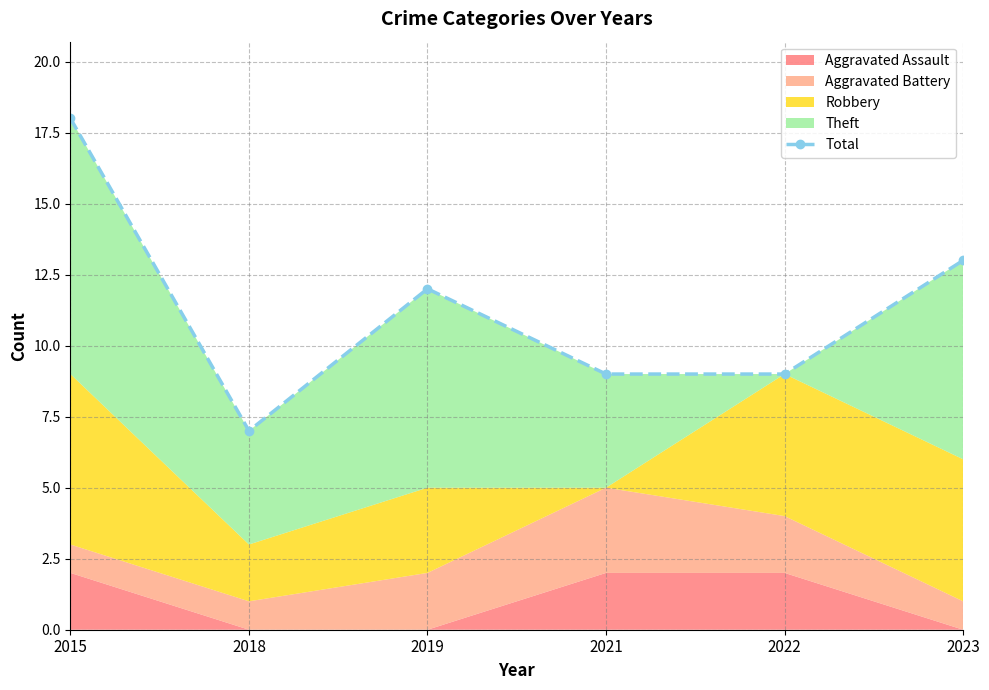

Where is the data nearest to the value 12?

2019